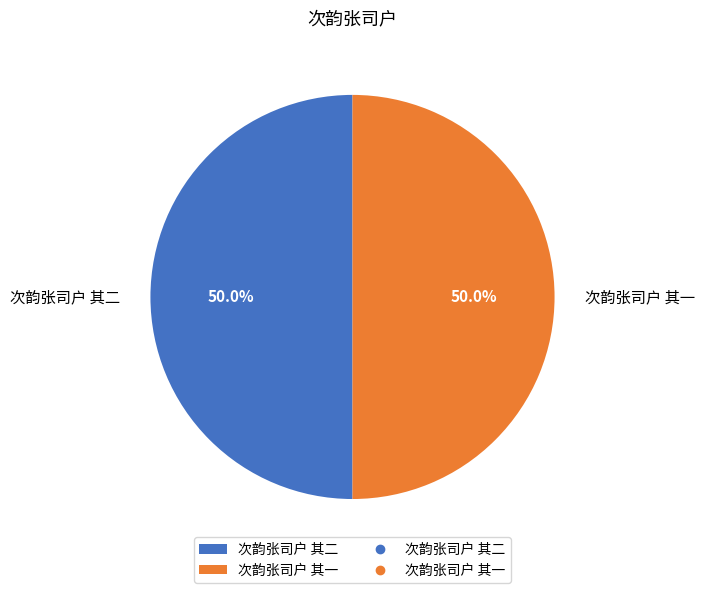

What is the ratio of the value at 次韵张司户 其二 to the value at 次韵张司户 其一?

1.0